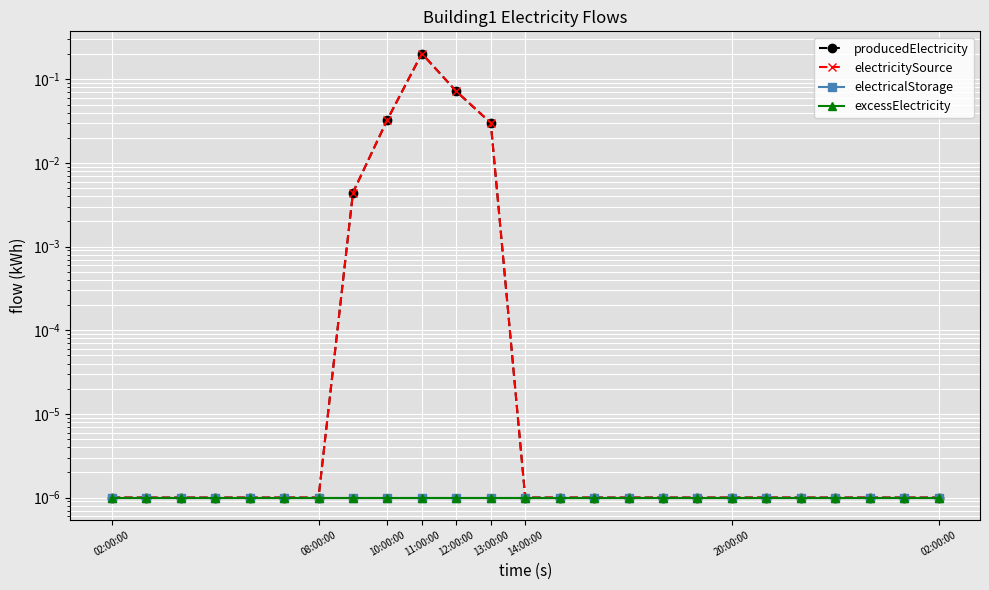

The value of electricalStorage at 14:00:00 is 0.0. True or false?

False